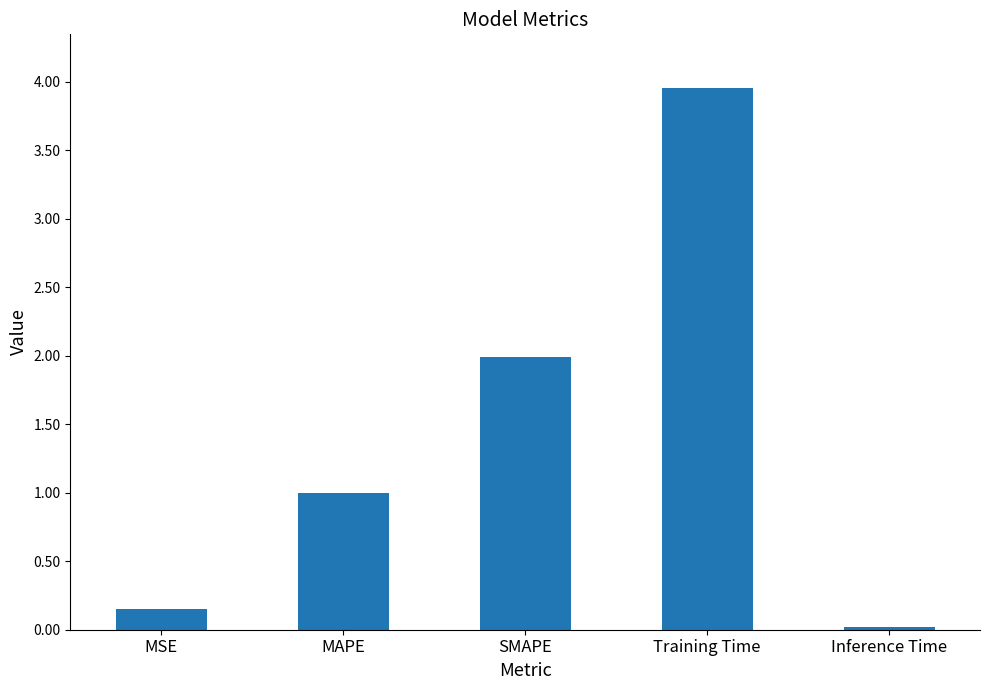

Rank the categories by value from lowest to highest.

Inference Time, MSE, MAPE, SMAPE, Training Time